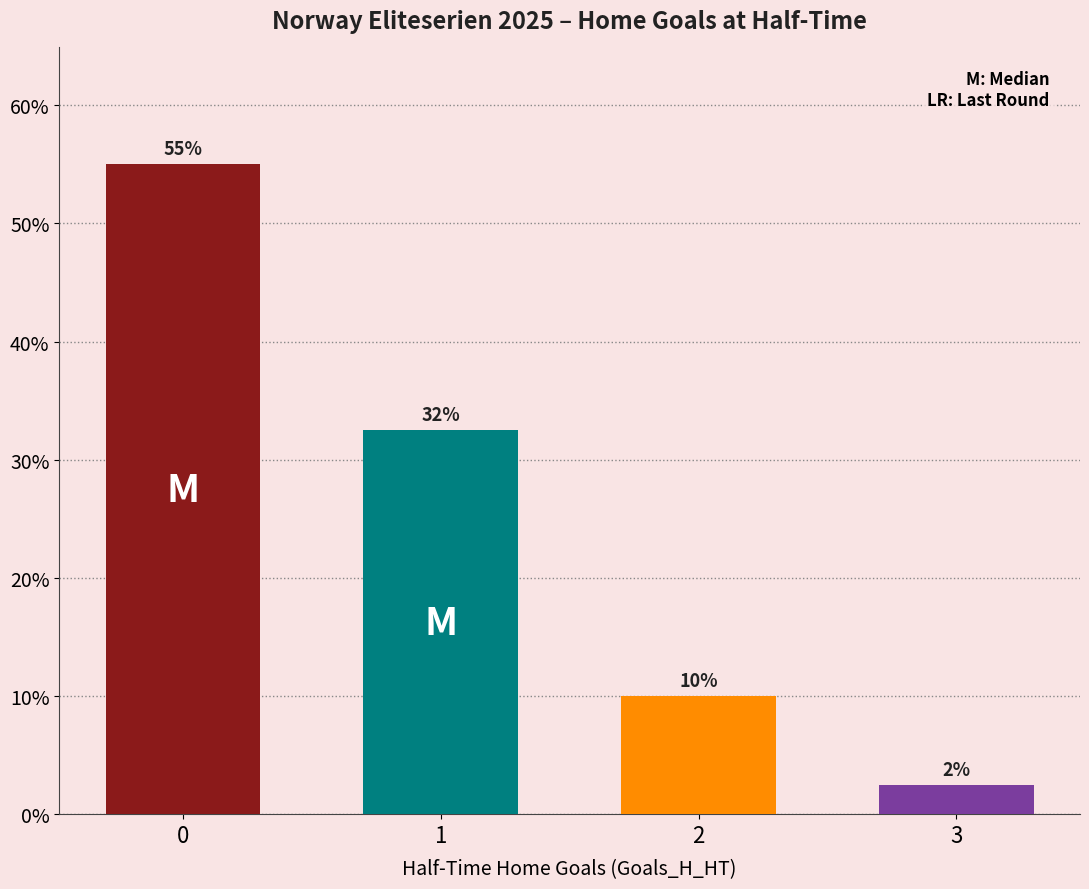

What is the difference between the maximum and minimum values?

52.5